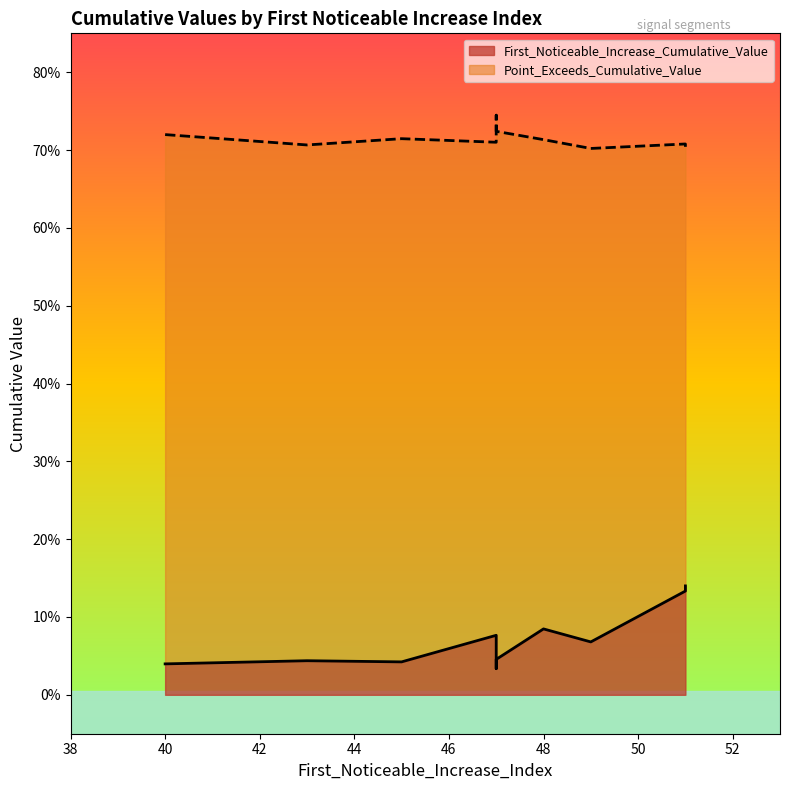

The Point_Exceeds_Cumulative_Value series shows 0.3 at 51. True or false?

False